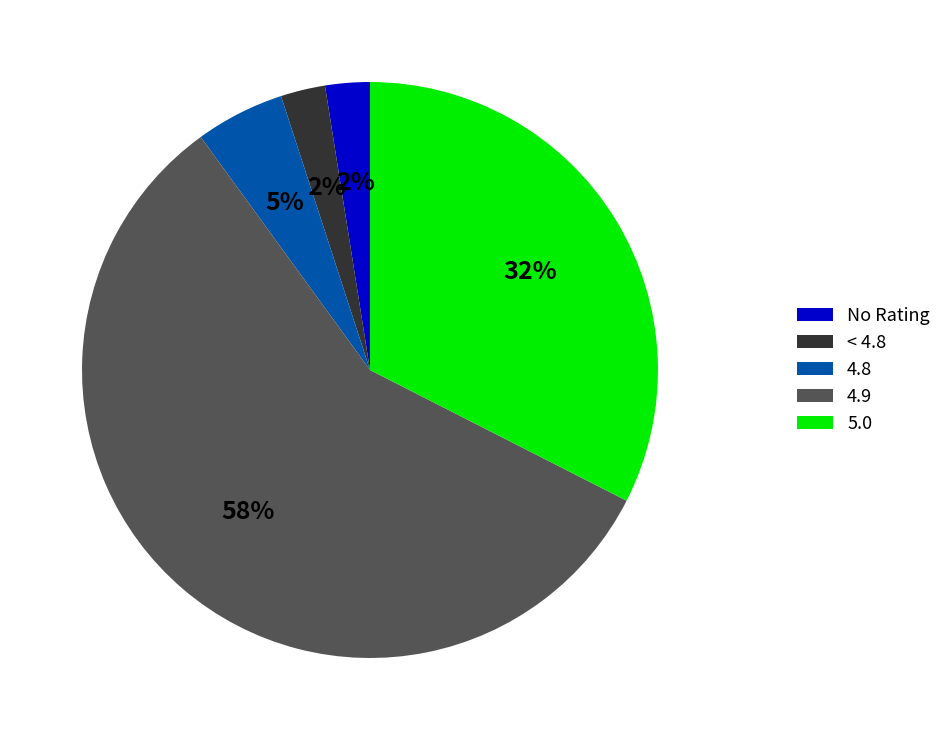

Which category accounts for the majority?

4.9